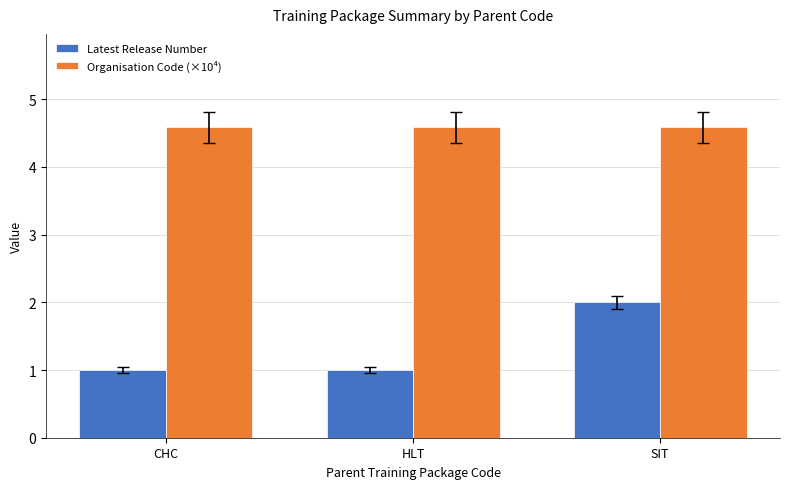

What are all the series names shown in the legend?

Latest Release Number, Organisation Code (×10⁴)